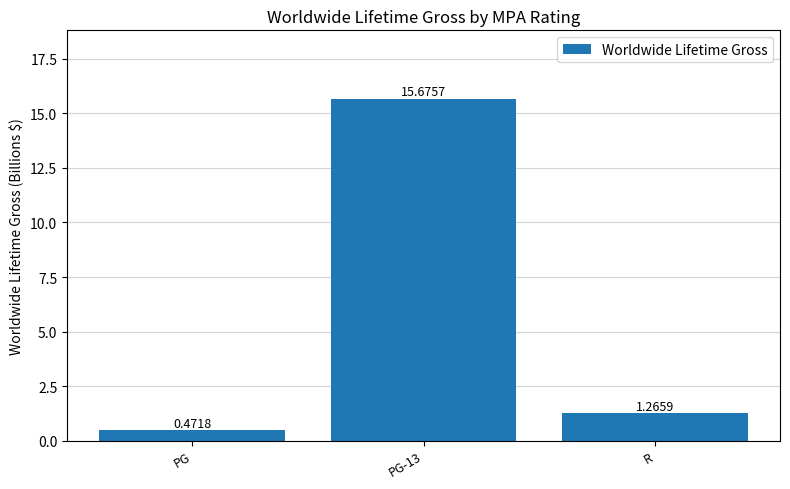

Rank the categories by value from highest to lowest.

PG-13, R, PG